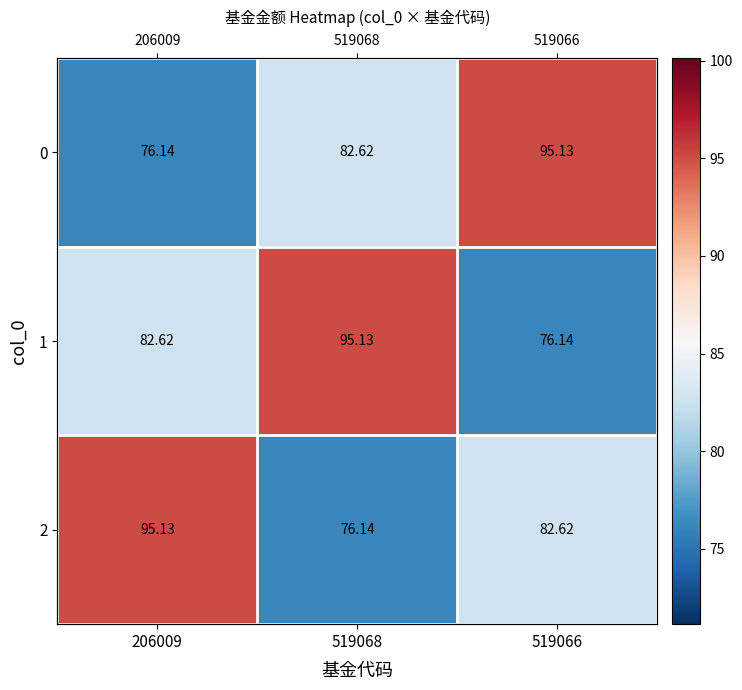

Is it true that 0 equals 95.1 at 519066?

True